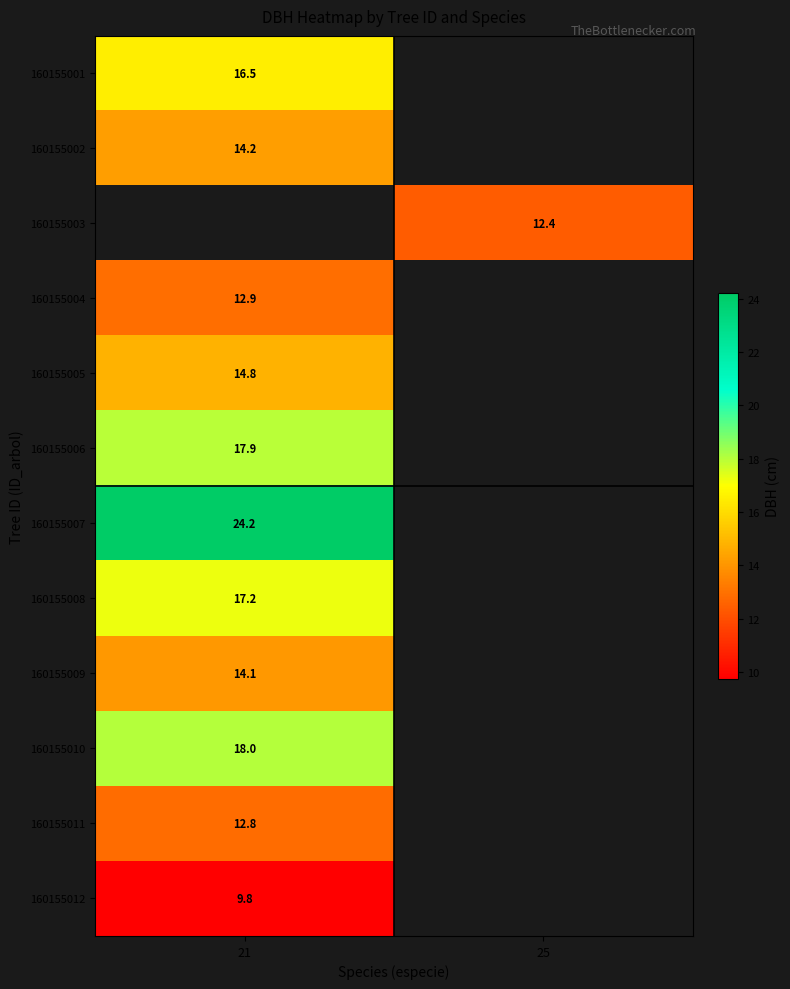

The 160155005 series shows 21.7 at 21. True or false?

False